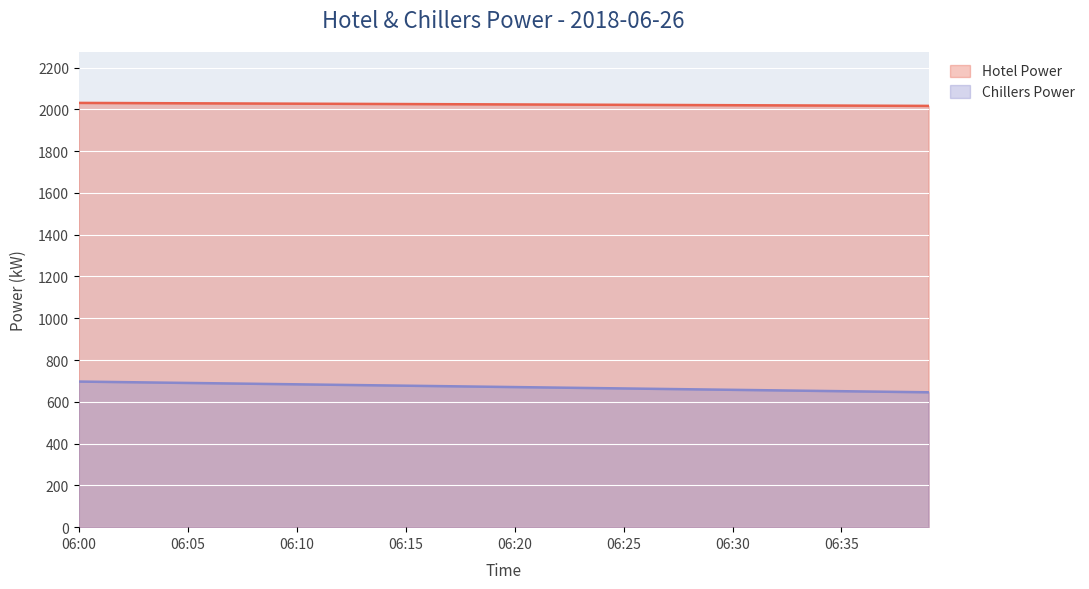

Which series has the largest total across all categories?

Hotel Power